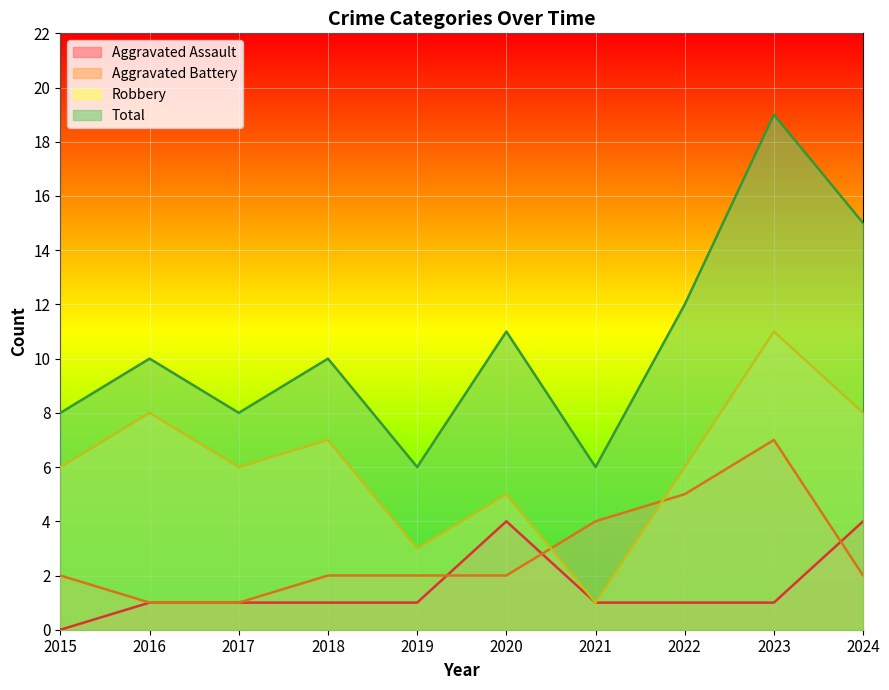

How many lines are shown in the chart?

4